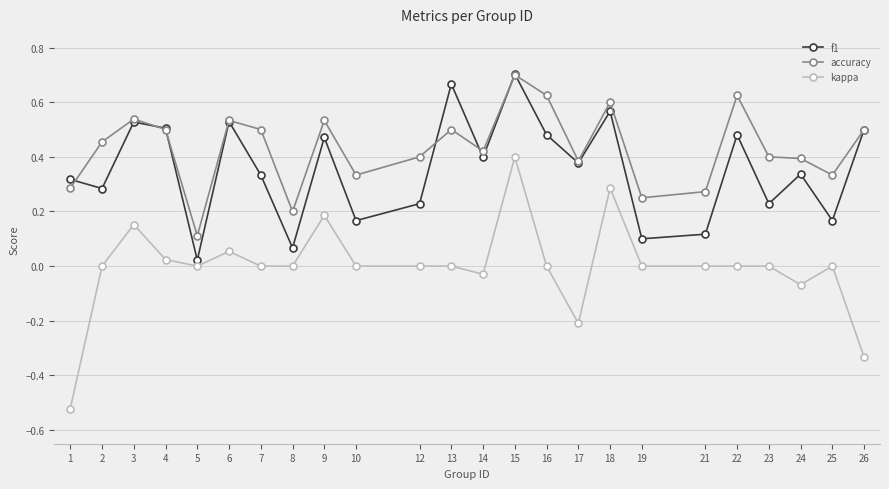

Where is the first local minimum for accuracy?

5